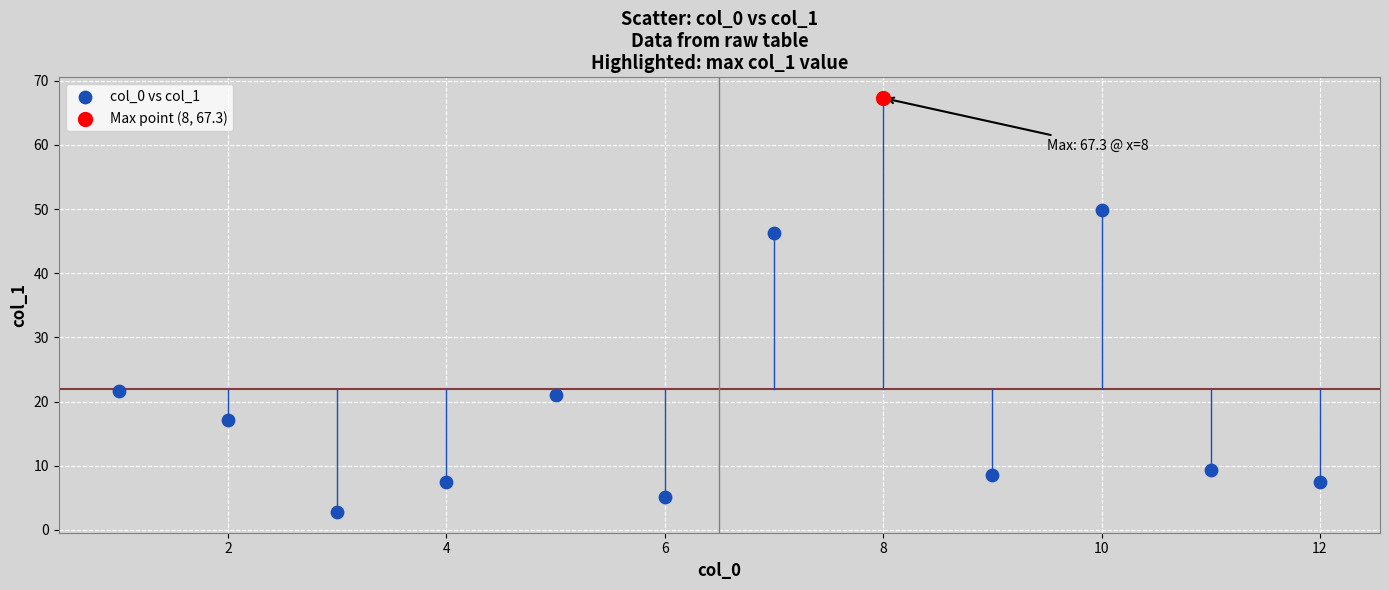

What are all the series names shown in the legend?

col_0 vs col_1, Max point (8, 67.3)